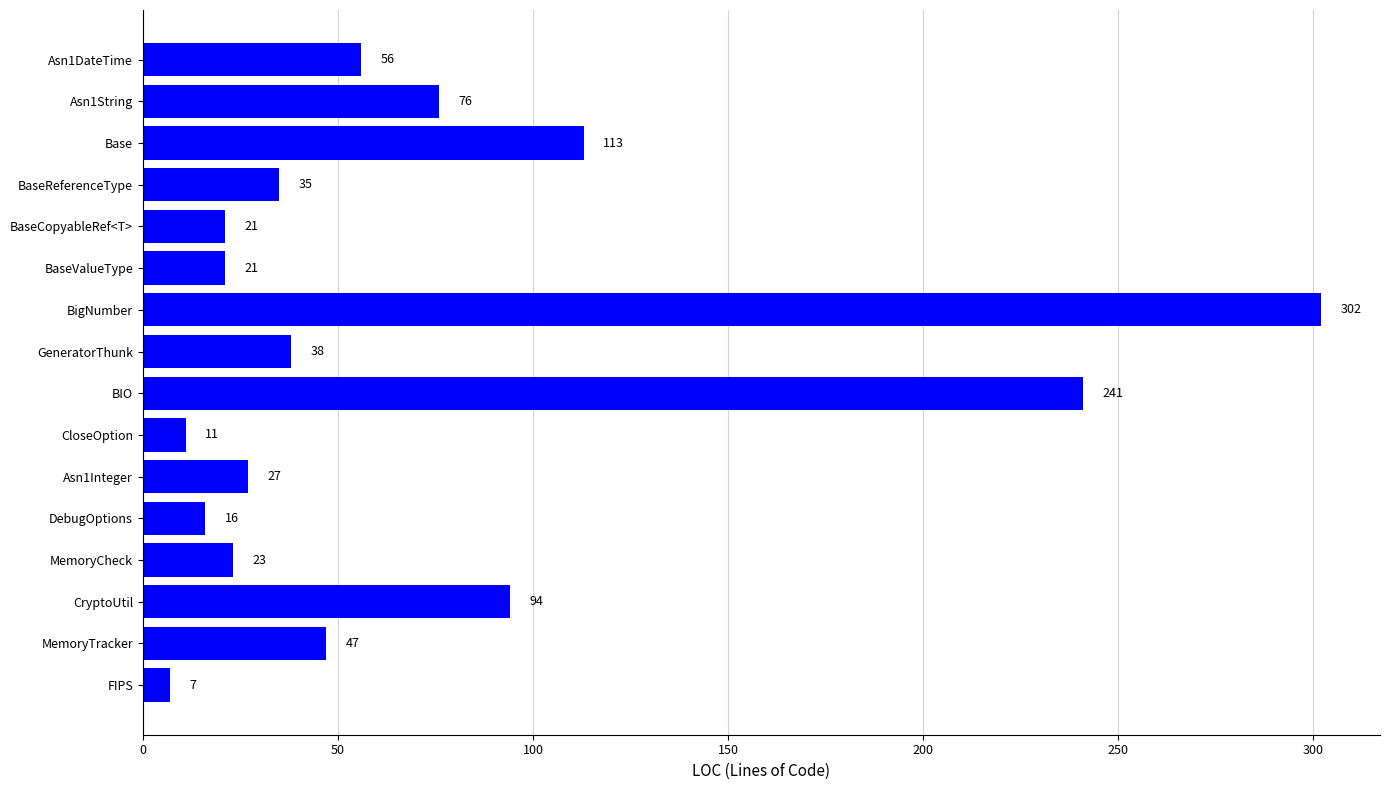

At which label is the value closest to 154?

Base